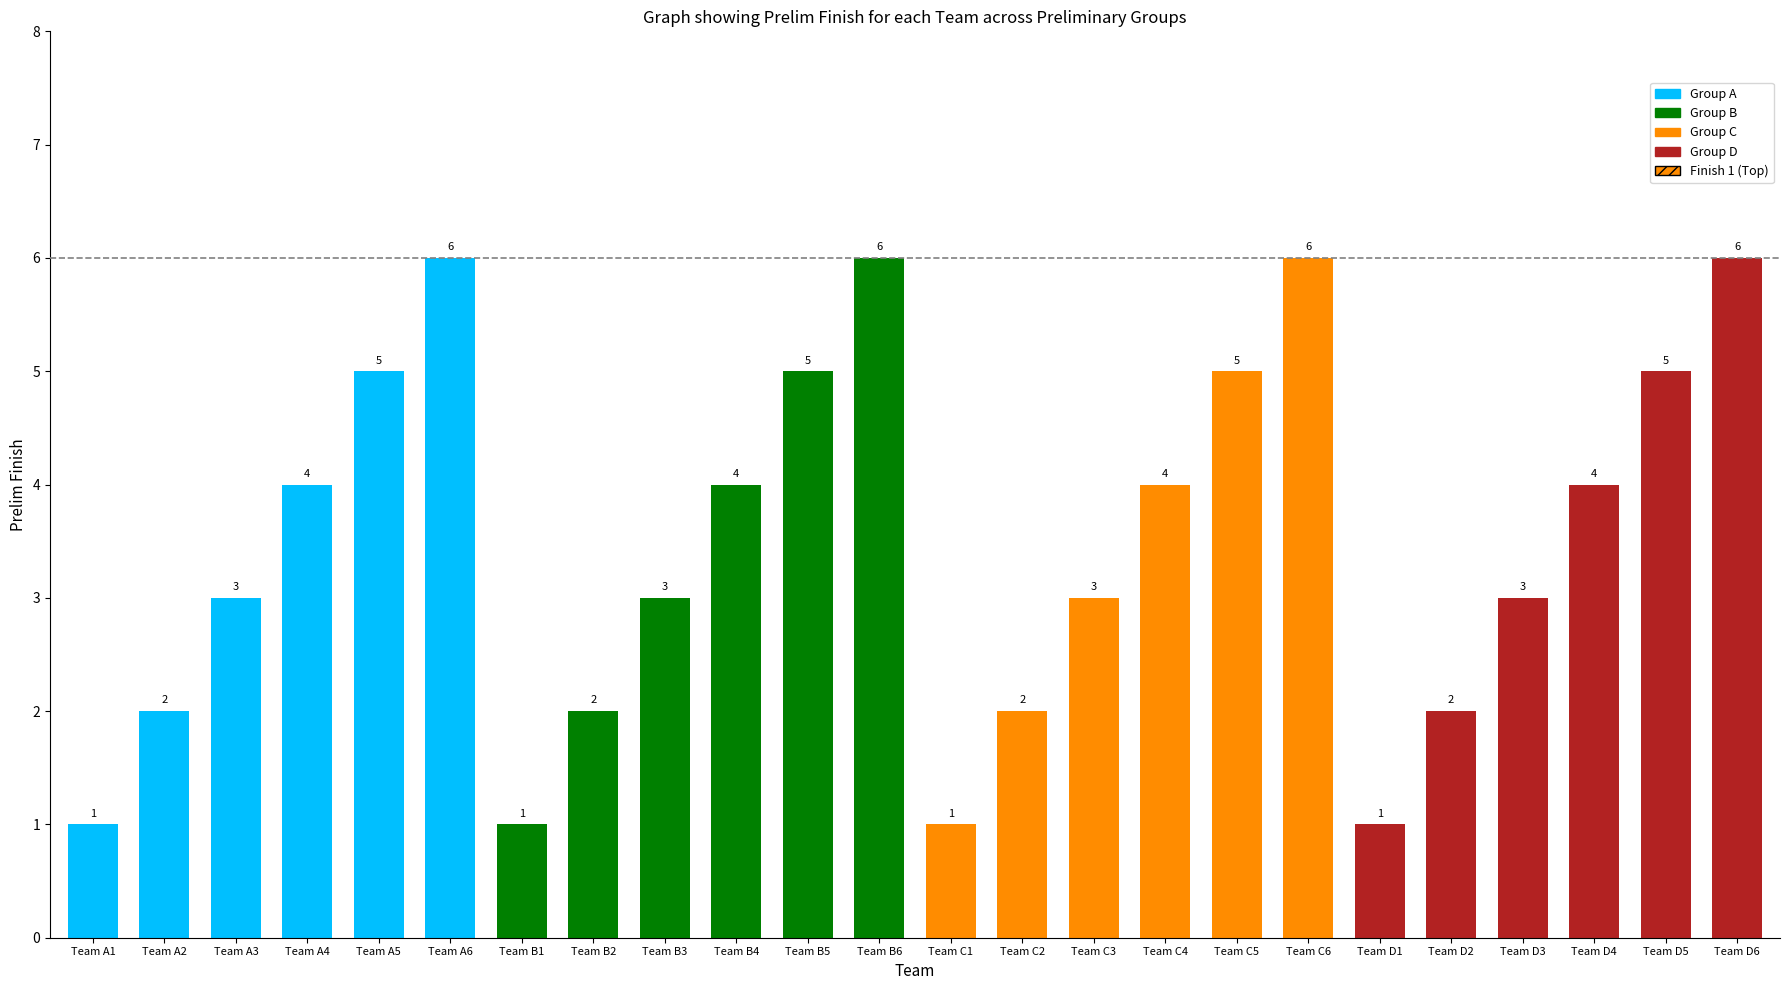

What is the minimum value shown in the chart?

1